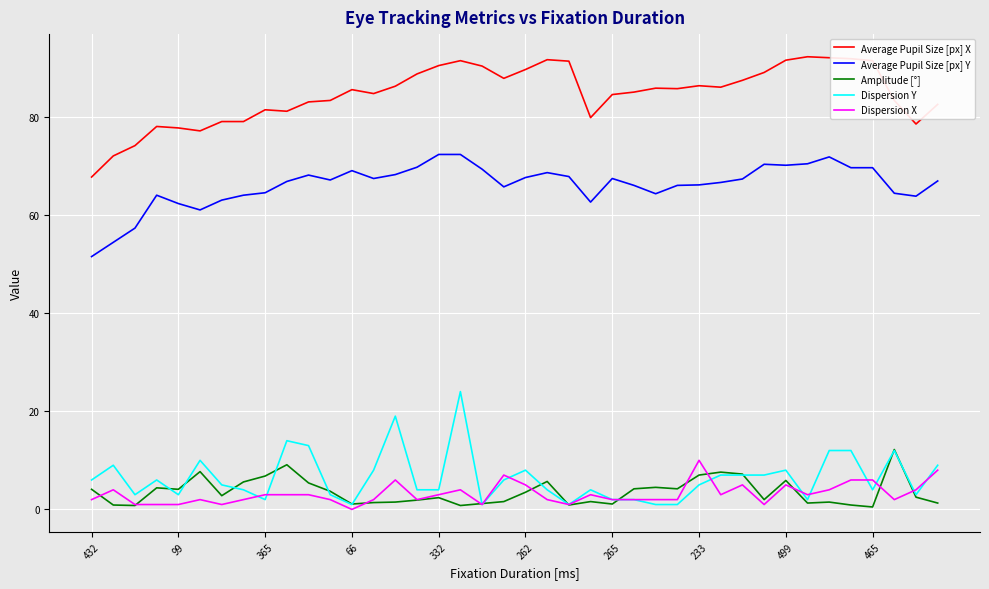

Count the number of data series in this chart.

5